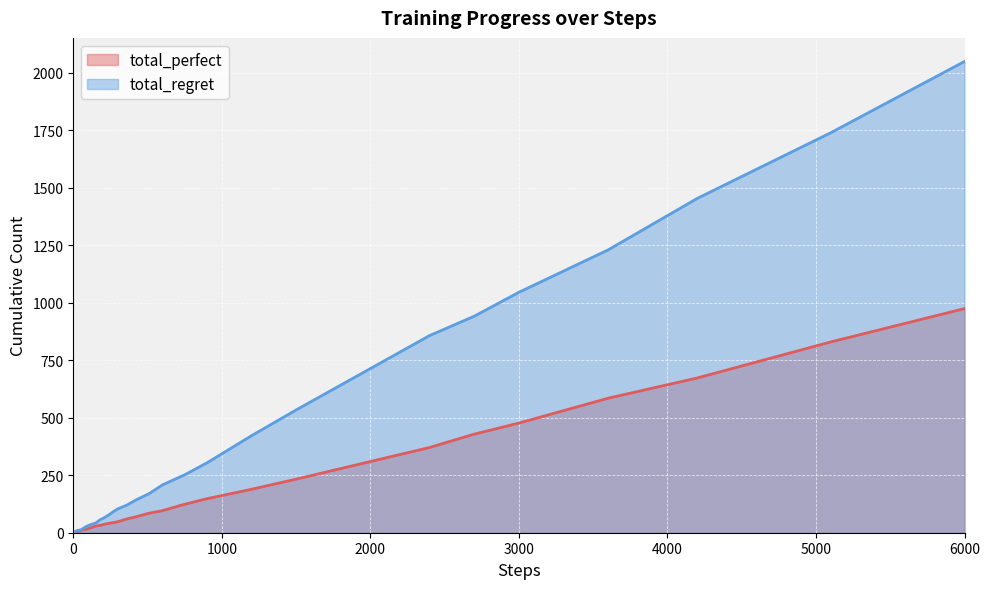

What is the highest value of the total_regret series?

2050